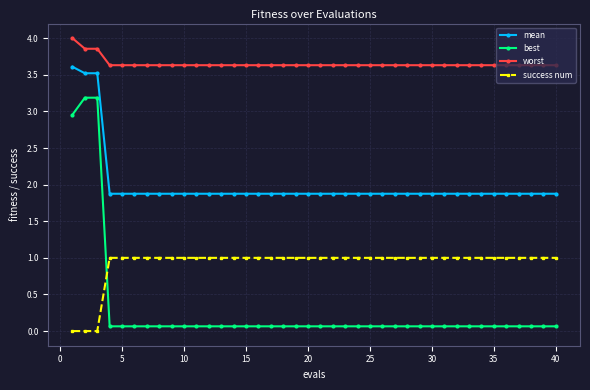

What is the difference between the second highest and minimum values in the best series?

3.1